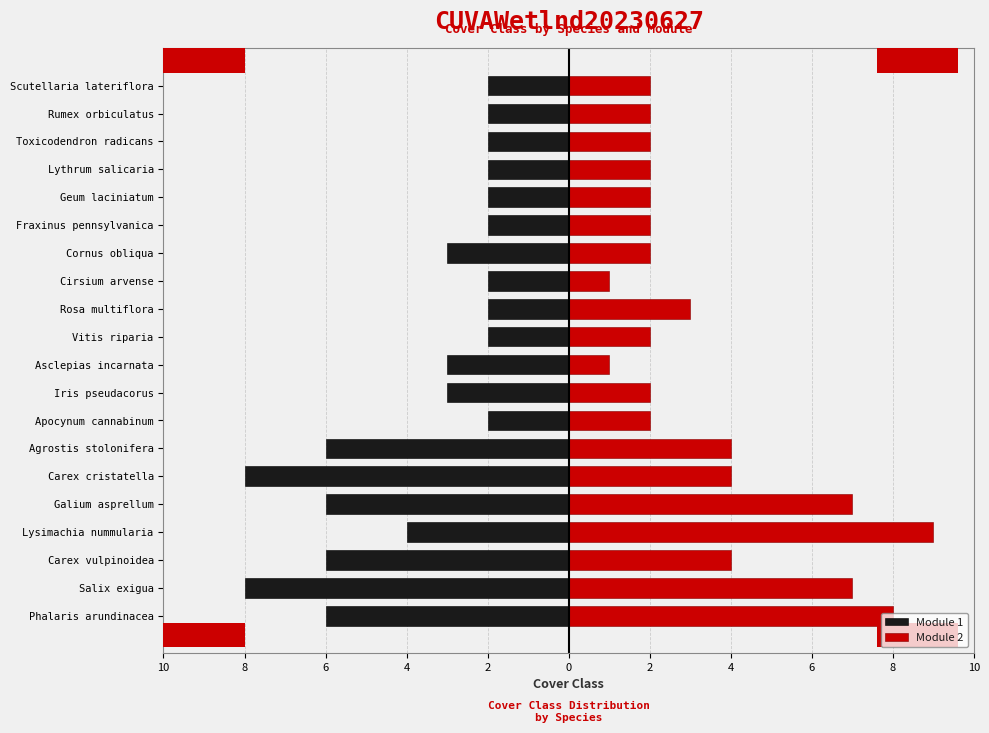

What is the difference between the Module 1 values at Fraxinus pennsylvanica and Cornus obliqua?

1